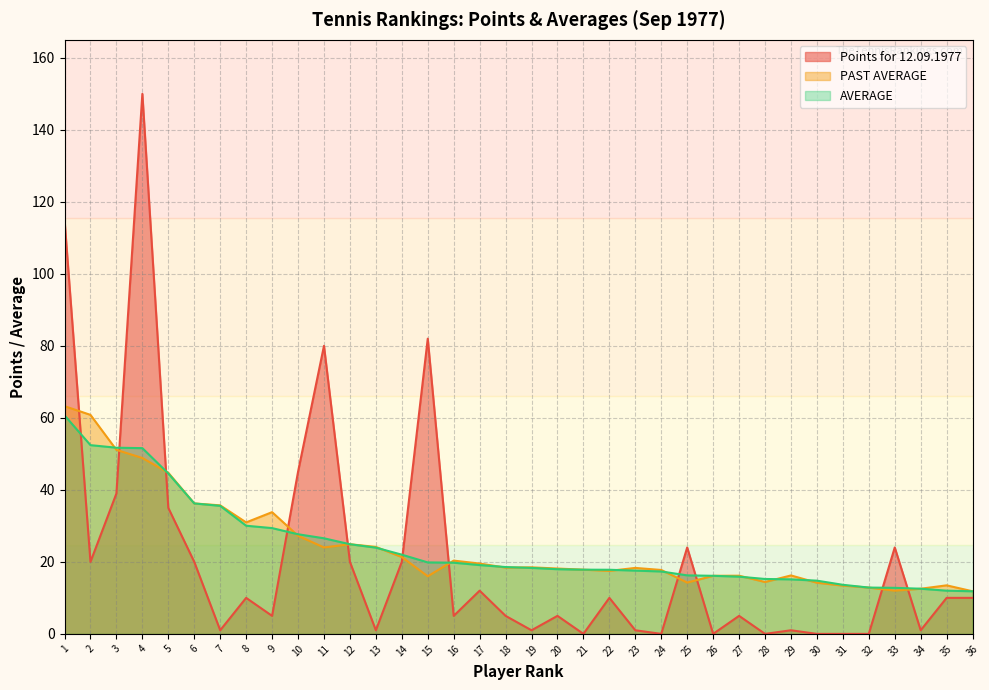

What is the difference between the maximum and minimum values in the PAST AVERAGE series?

51.4